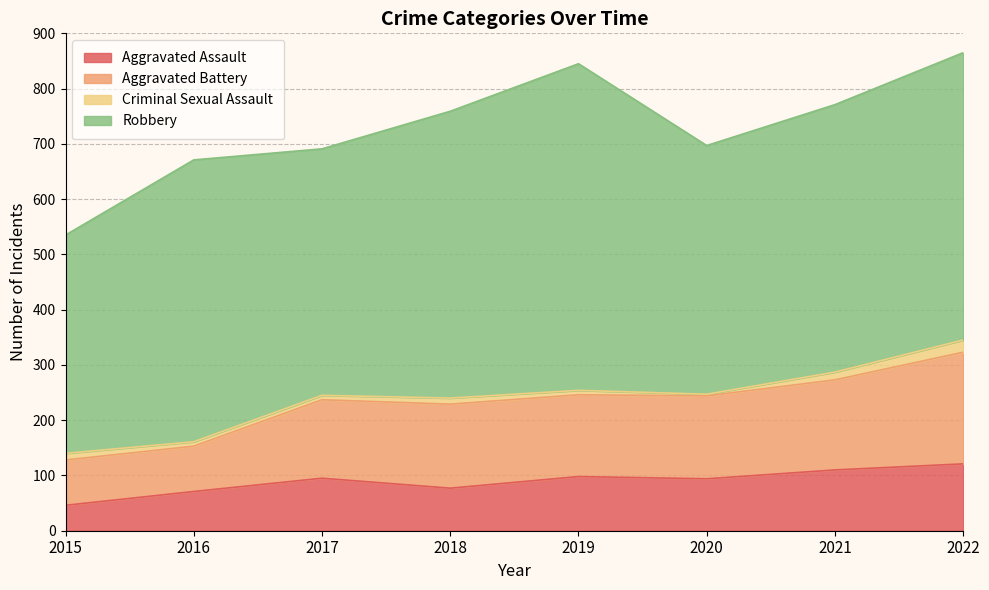

What is the maximum value for Aggravated Assault?

121